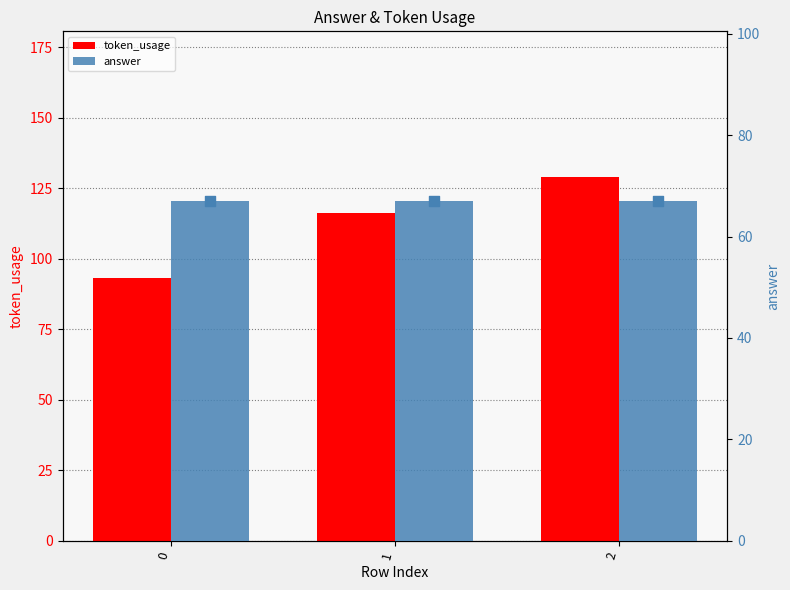

What are all the series names shown in the legend?

token_usage, answer